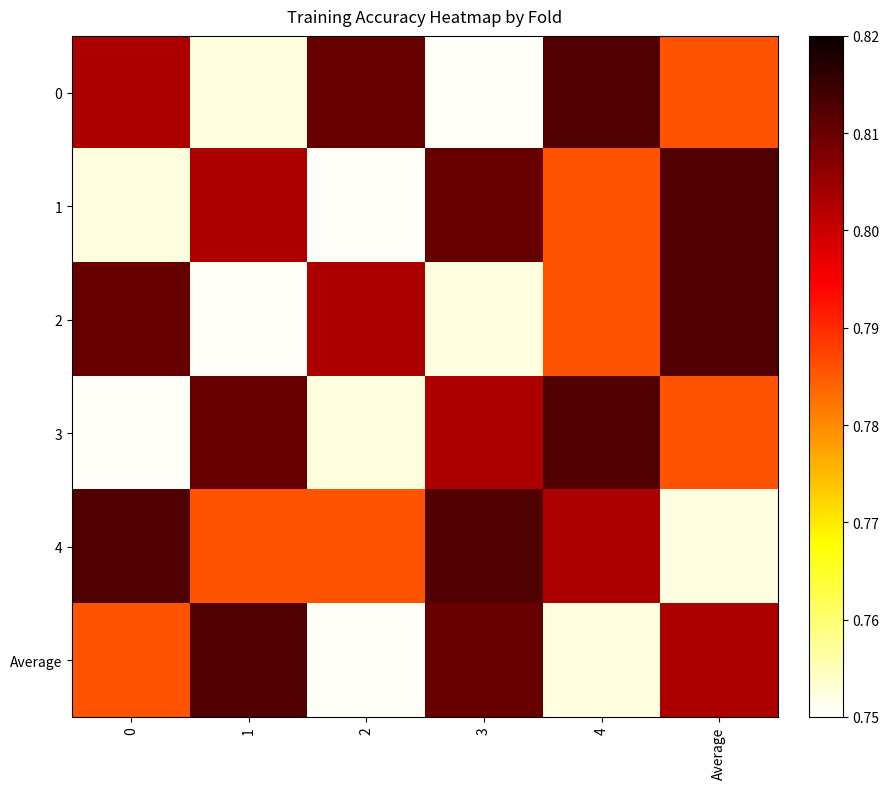

At which category does the chart reach its minimum across all series?

3